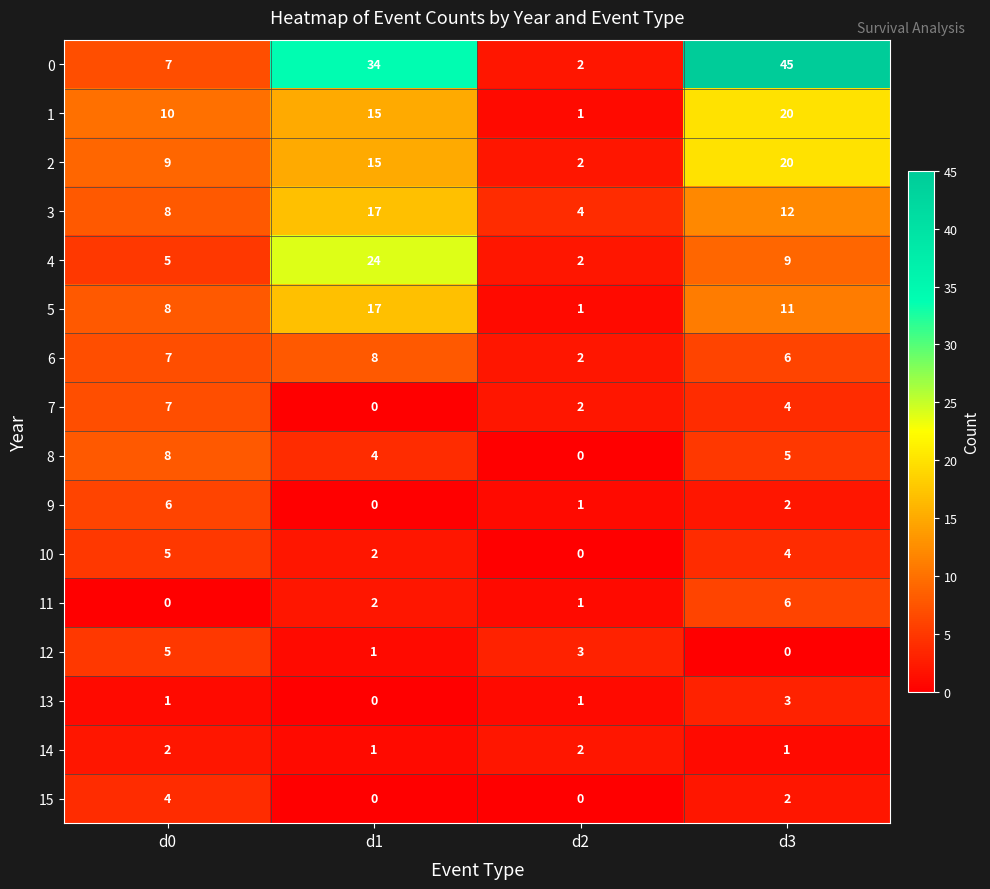

True or false: 2 has a value of 4 at d1.

False